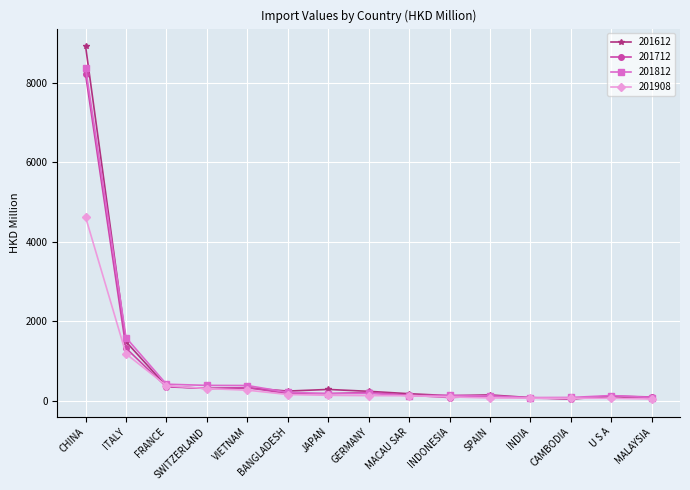

What position from the left is CHINA?

1